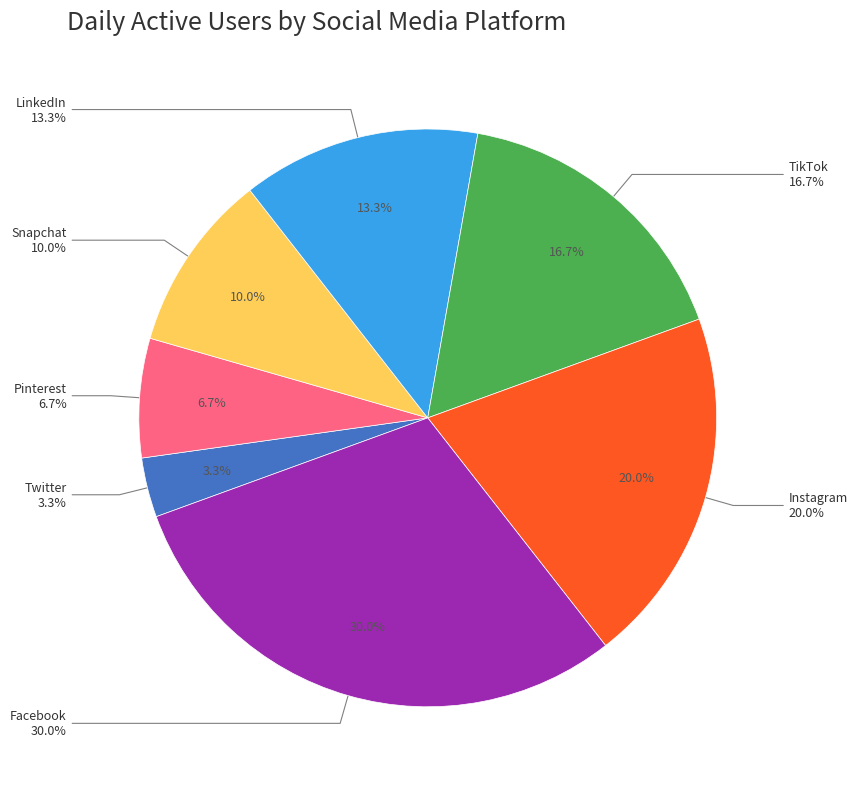

How many segments does this pie chart have?

7